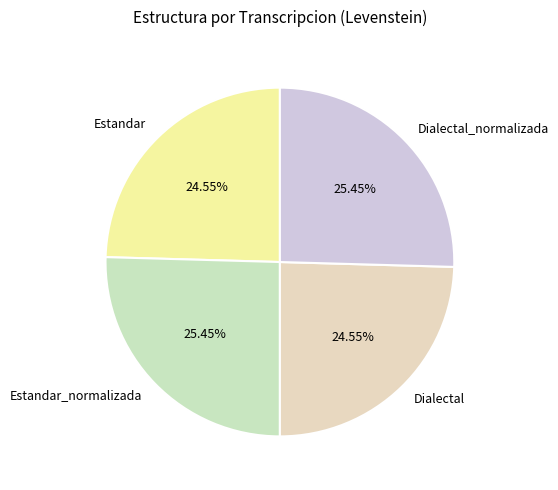

Is there any slice that represents more than half of the pie?

No